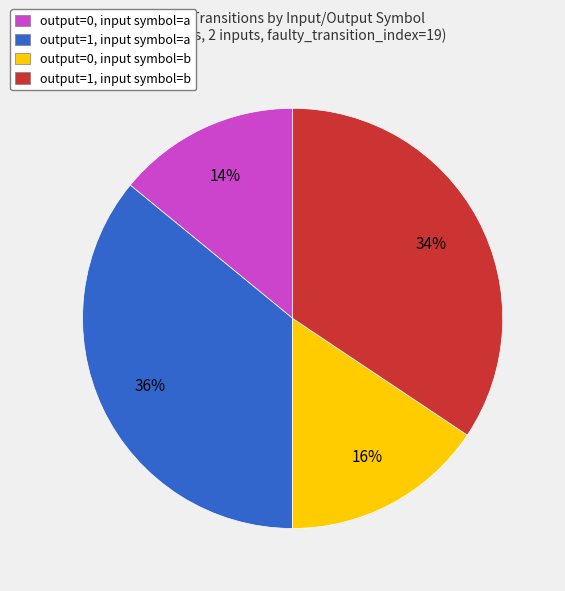

What is the ratio of the value at output=0, input symbol=b to the value at output=1, input symbol=b?

0.5